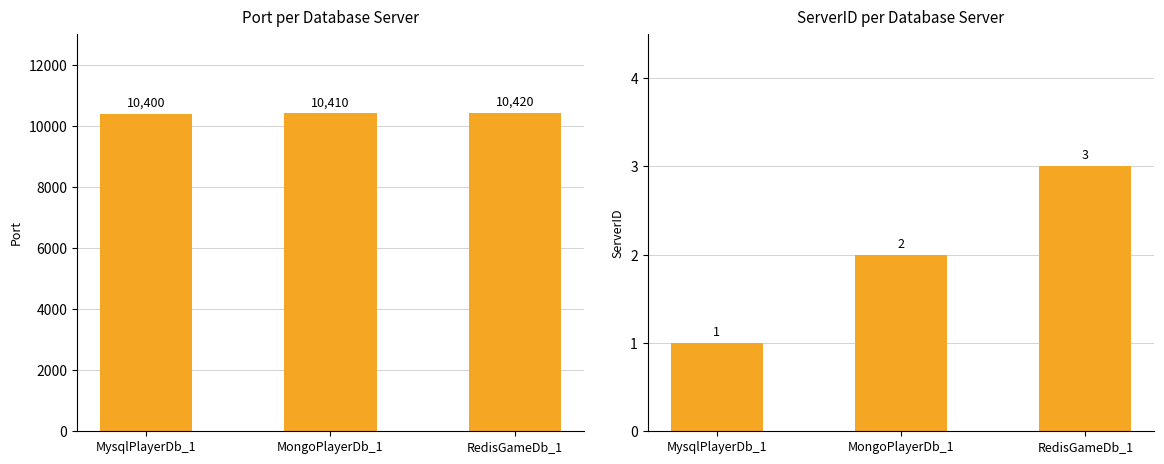

Is it true that Port equals 10400 at MysqlPlayerDb_1?

True